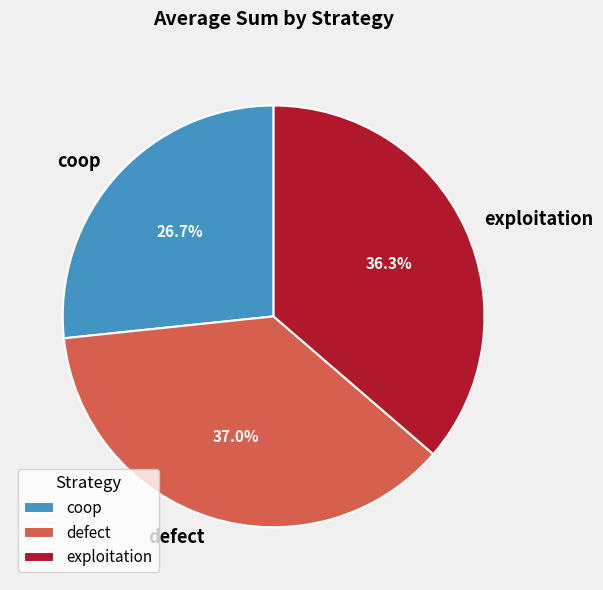

The defect slice represents 37% of the pie. True or false?

True